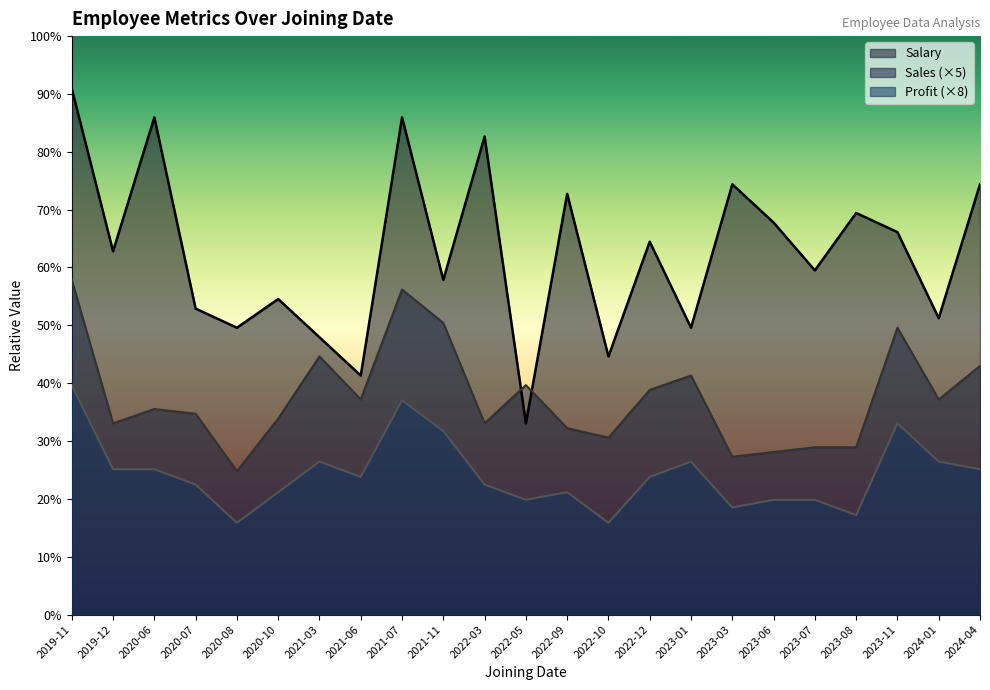

Between 2022-09 and 2023-08, which is larger?

2022-09